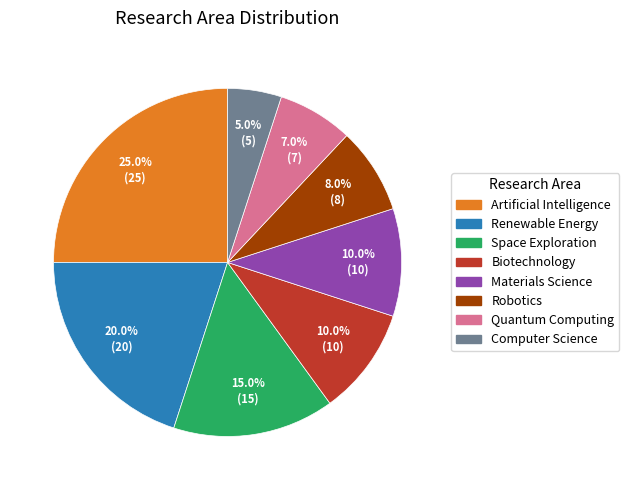

To the nearest percent, what portion does Computer Science represent?

5%